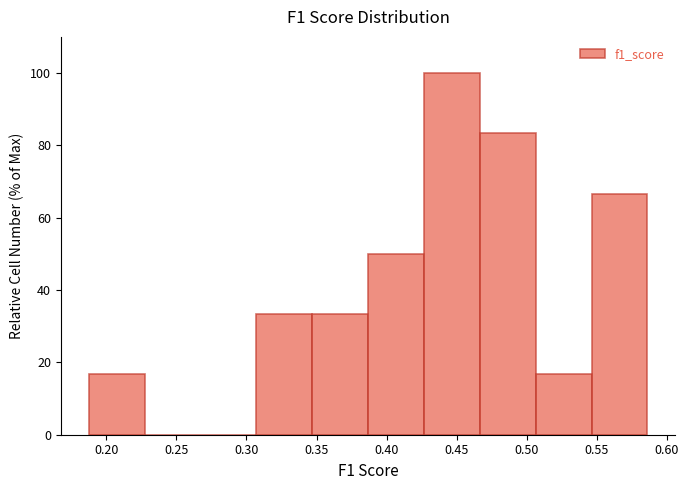

Which range on the x-axis has the tallest bar?

0.425 to 0.465